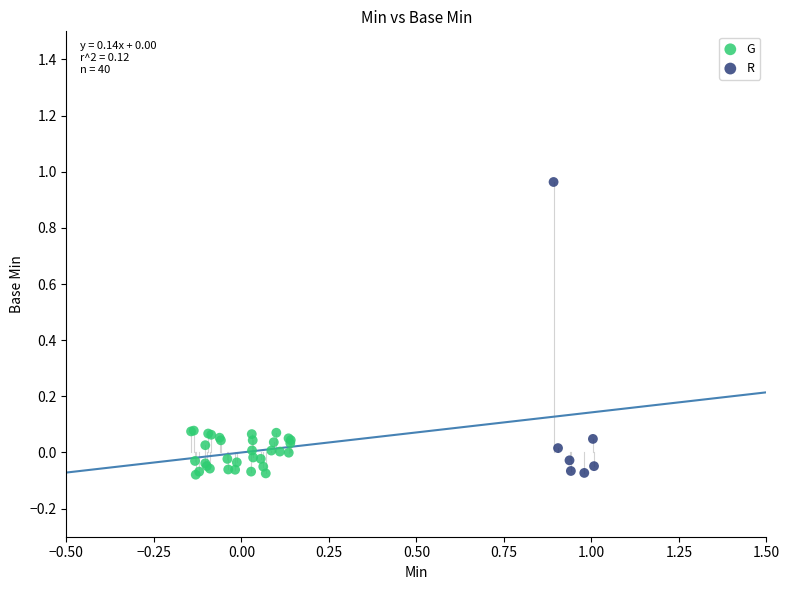

Which series contains the highest Y value?

R